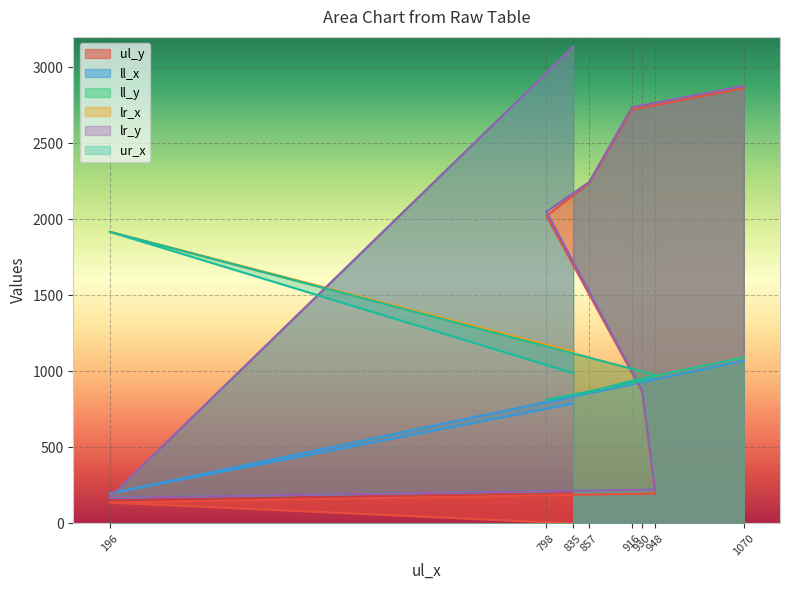

Where is the first local maximum for lr_x?

835